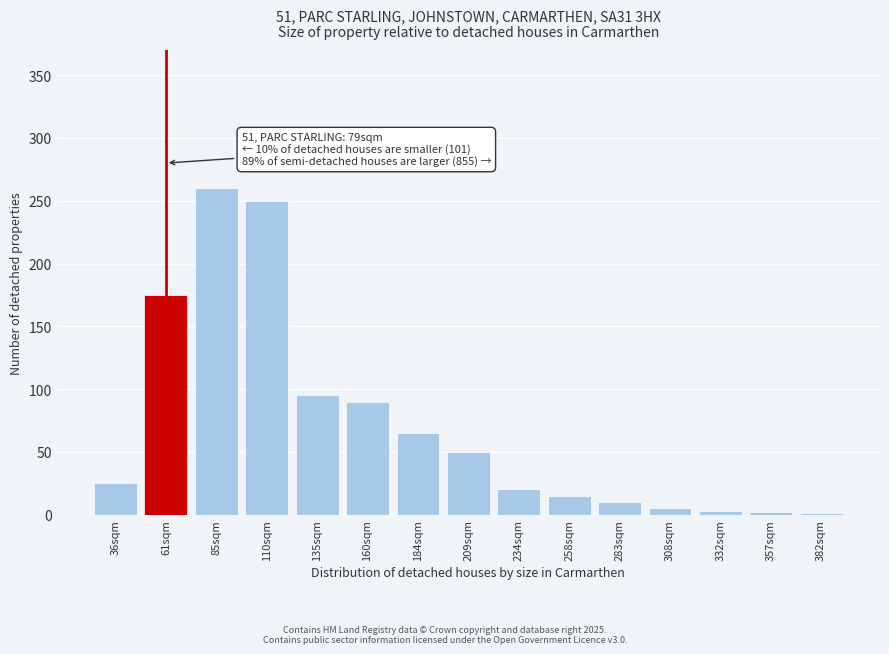

Approximately how many times larger is the value at 135sqm compared to 258sqm?

6.3